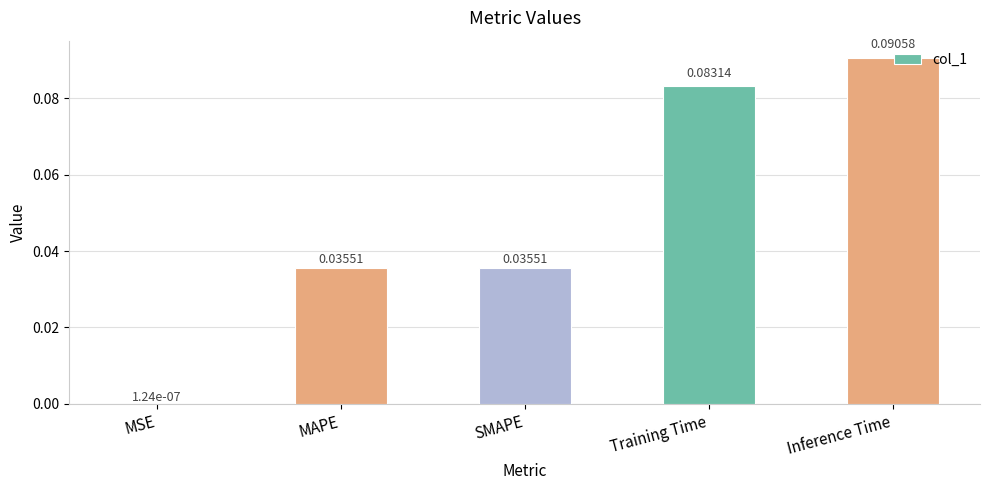

Which label corresponds to the largest value in the chart?

Inference Time